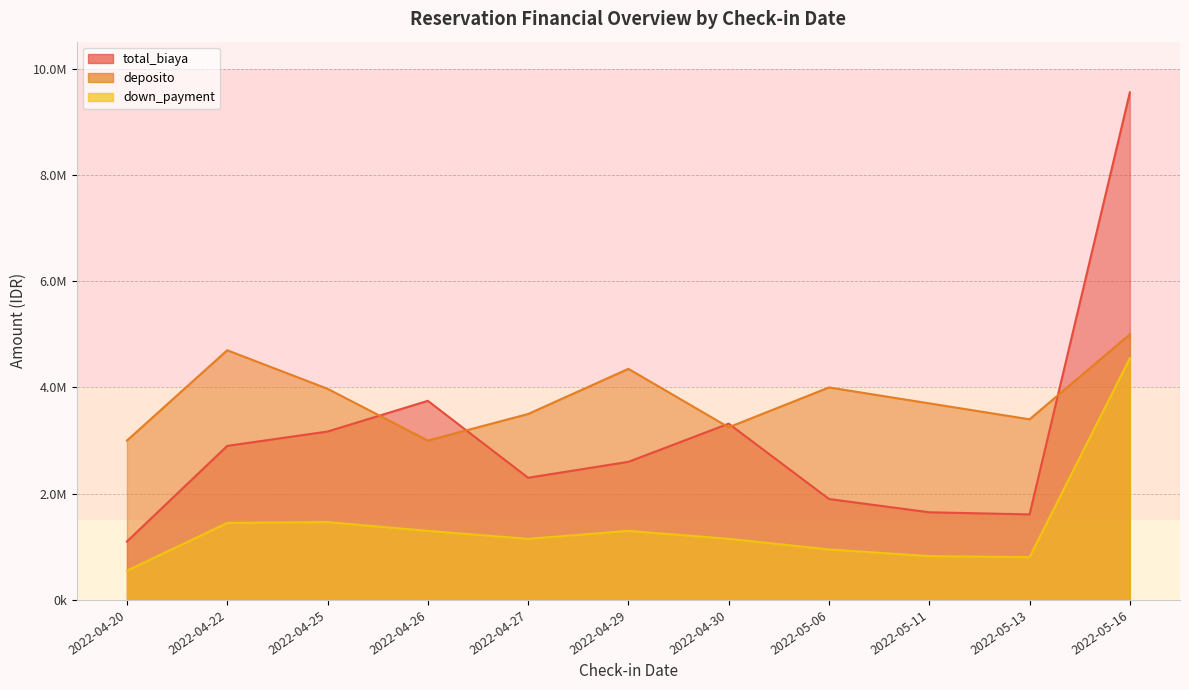

What is the greatest value displayed?

9553333